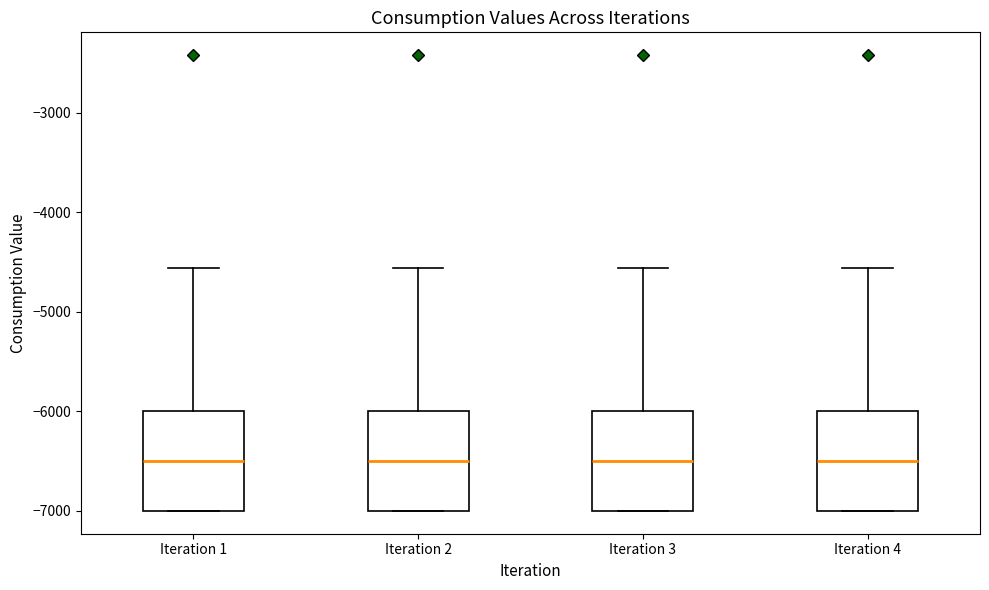

Reading left to right, read every box against the y-axis: the position of its median line, the range the box covers, and the ends of its whiskers. The values are not printed on the chart, so give them approximately, as read against the axis.

Iteration 1: median -6500, box -7000 to -6000, whiskers -7000 to -4600
Iteration 2: median -6500, box -7000 to -6000, whiskers -7000 to -4600
Iteration 3: median -6500, box -7000 to -6000, whiskers -7000 to -4600
Iteration 4: median -6500, box -7000 to -6000, whiskers -7000 to -4600